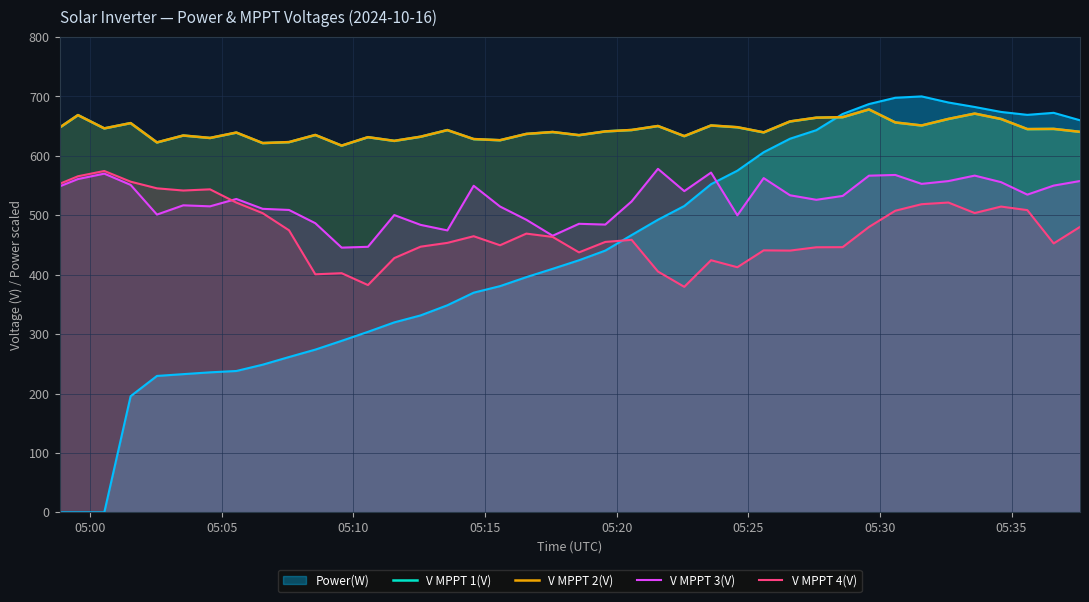

What is the highest value of the V MPPT 3(V) series?

578.1